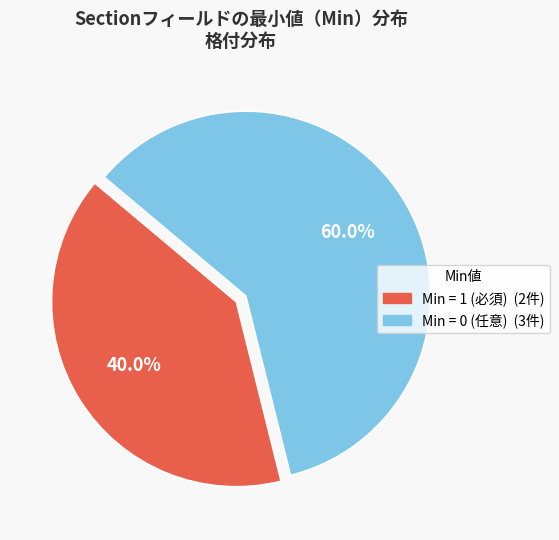

Is there any slice that represents more than half of the pie?

Yes